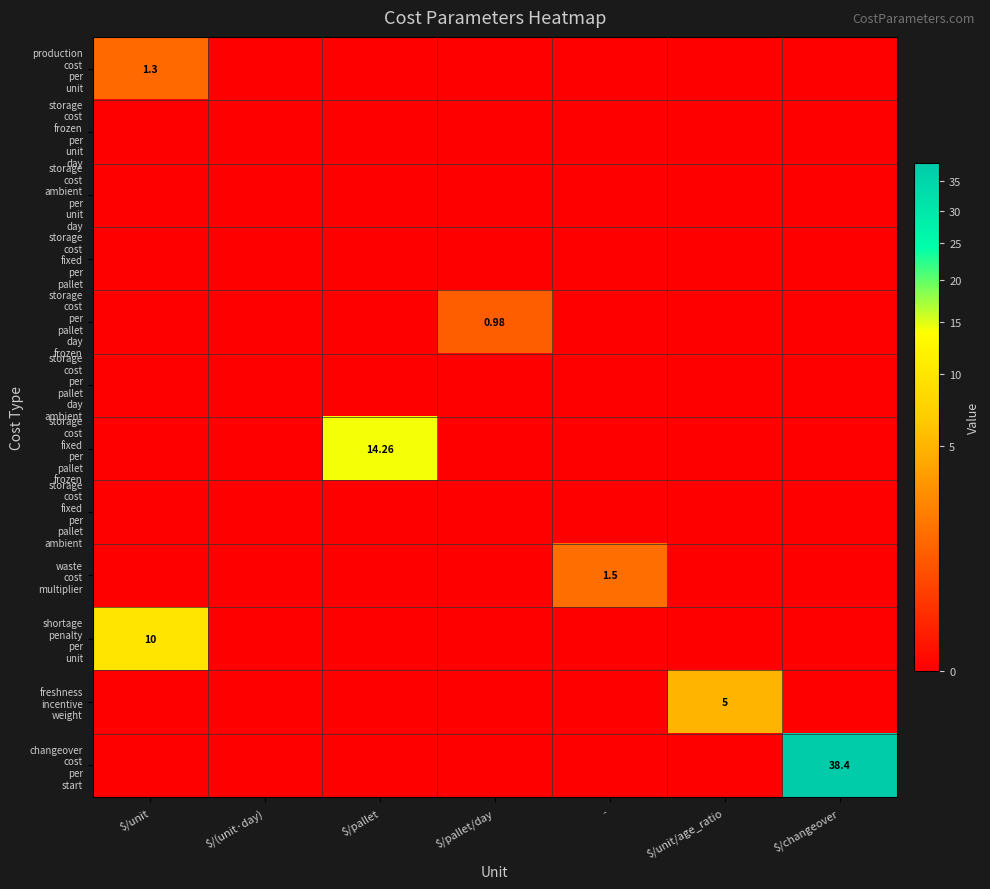

Which category has the lowest value in the storage cost fixed per pallet frozen series?

$/unit